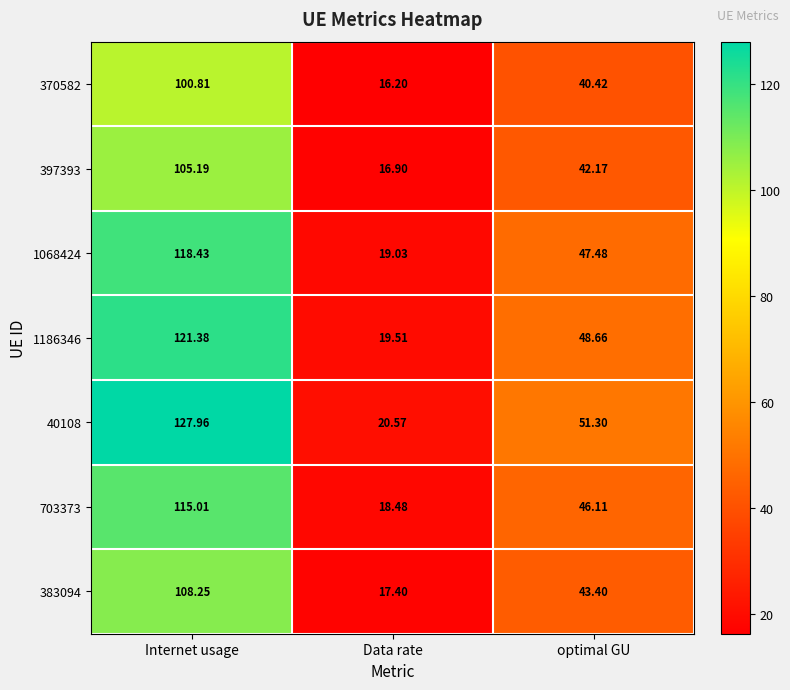

Is the value of 397393 at Internet usage greater than the value of 703373 at optimal GU?

Yes